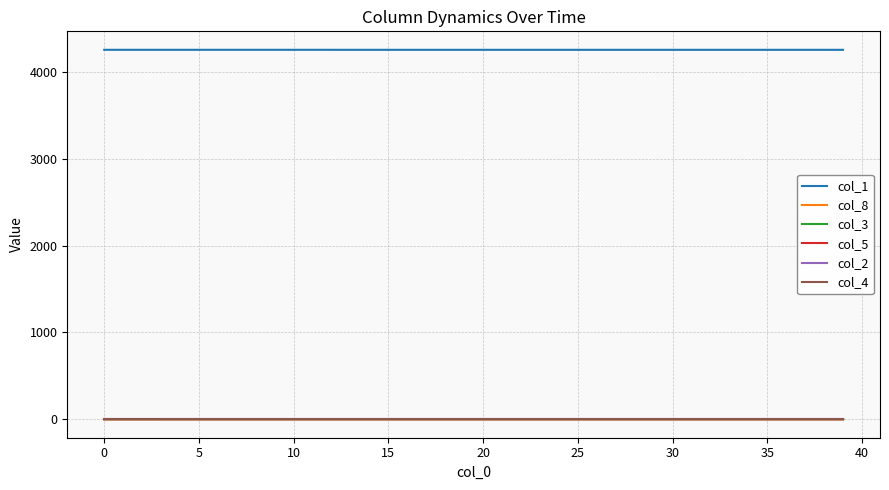

Does the chart display data point markers on the line(s)?

No